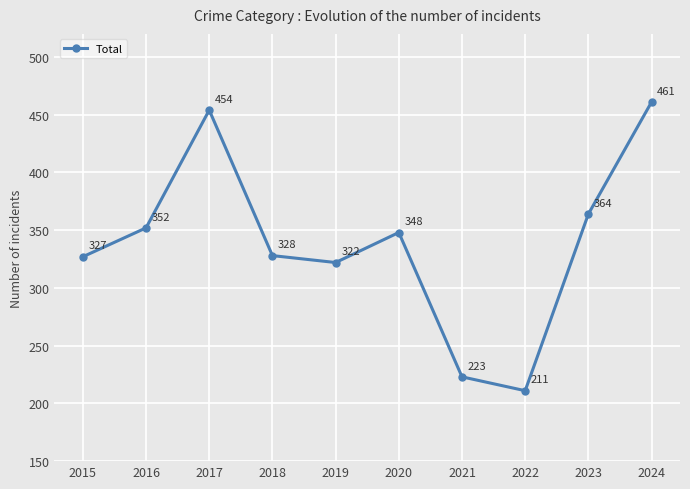

Reading left to right, list all the values displayed in this chart.

2015=327	2016=352	2017=454	2018=328	2019=322	2020=348	2021=223	2022=211	2023=364	2024=461